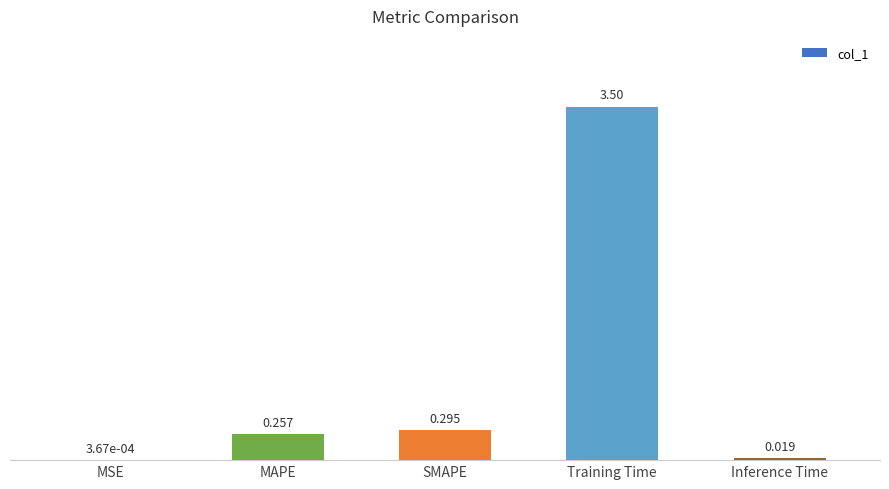

Between MSE and Training Time, which is larger?

Training Time